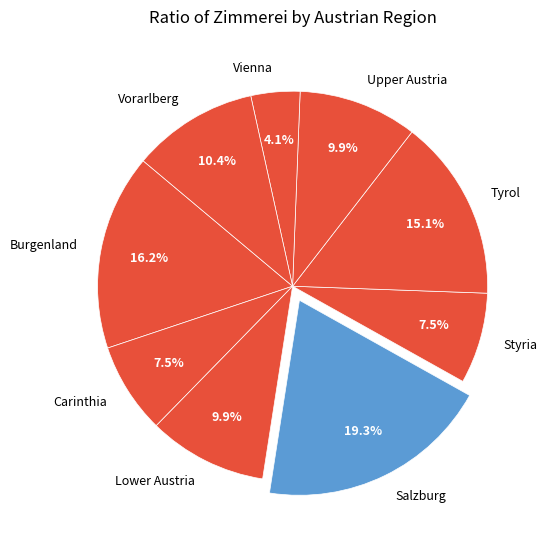

Count the number of slices in the pie.

9